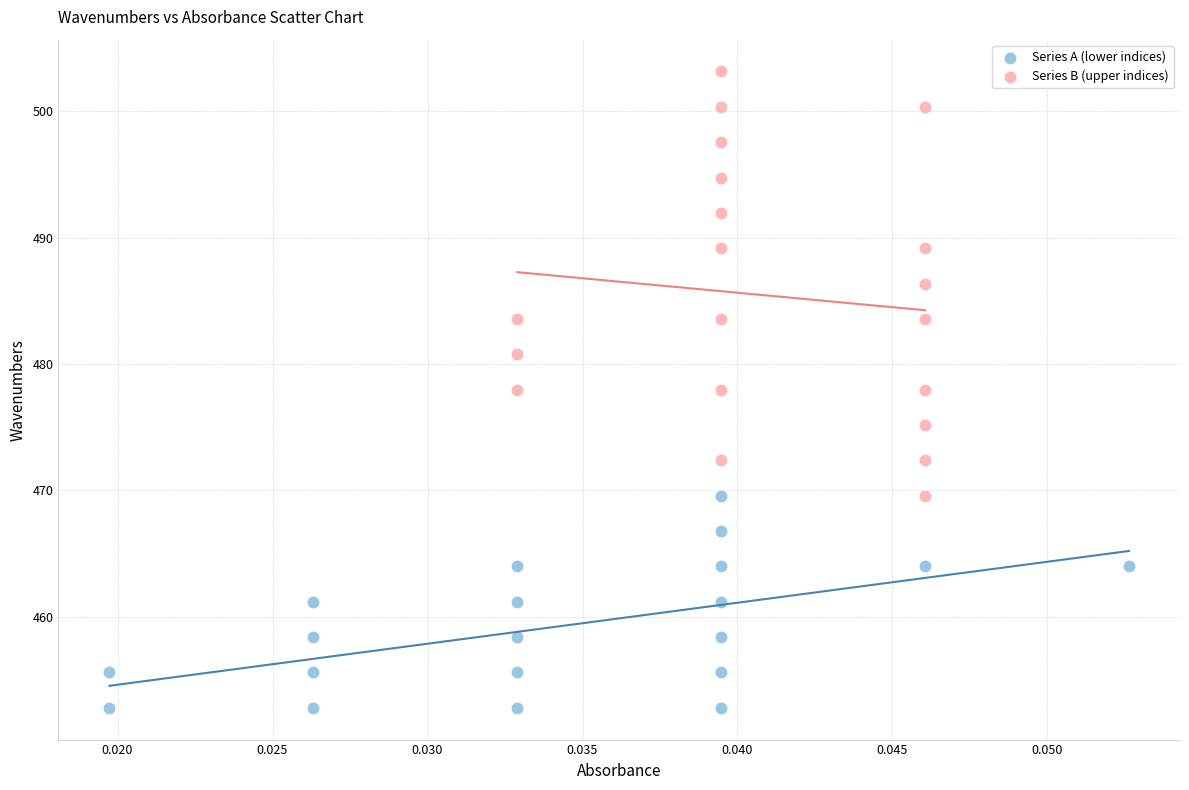

What are all the series names shown in the legend?

Series A (lower indices), Series B (upper indices)